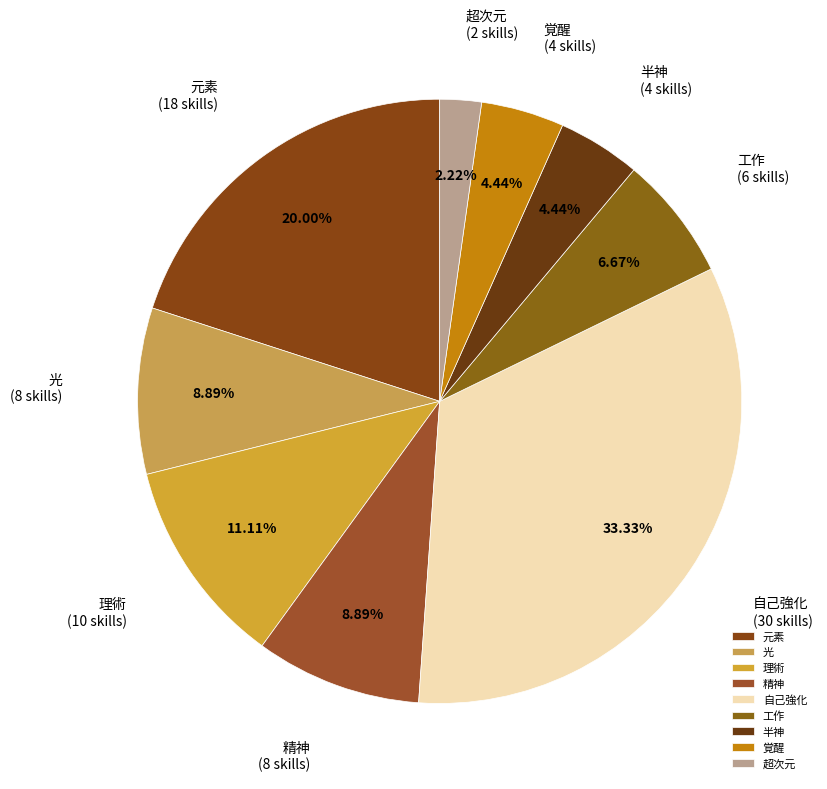

Do 工作 and 光 together represent more than half of the pie?

No